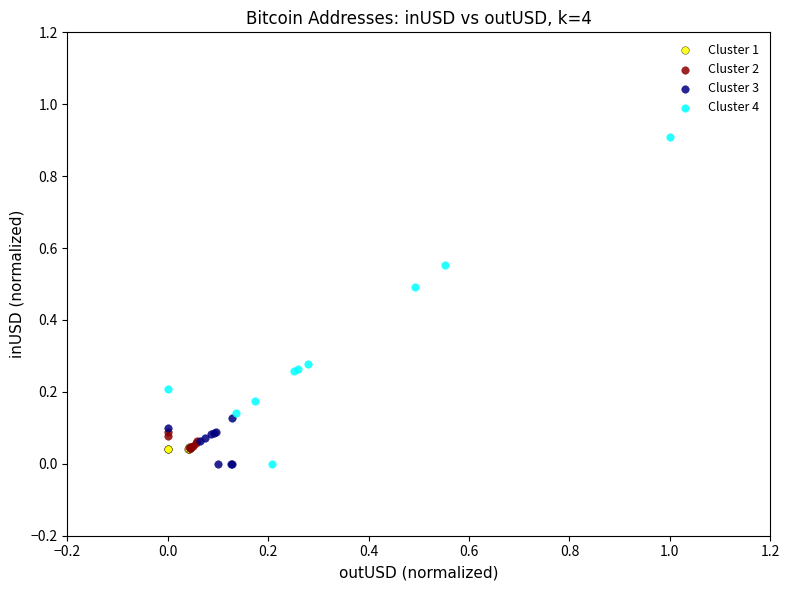

Which series has the largest Y range (max minus min)?

Cluster 4